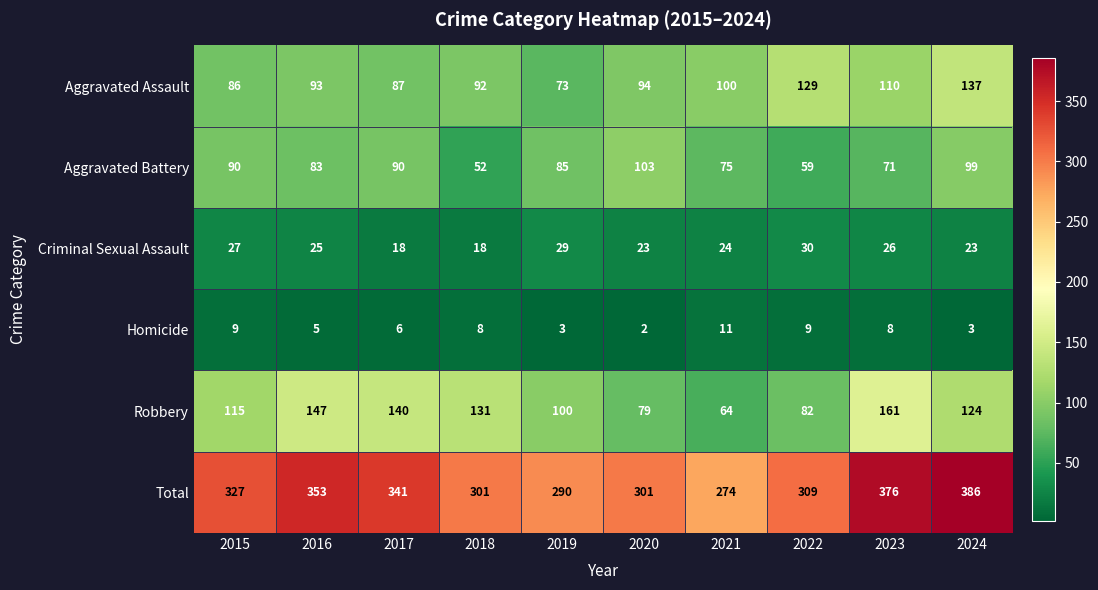

Which category has the lowest value across all series?

2020